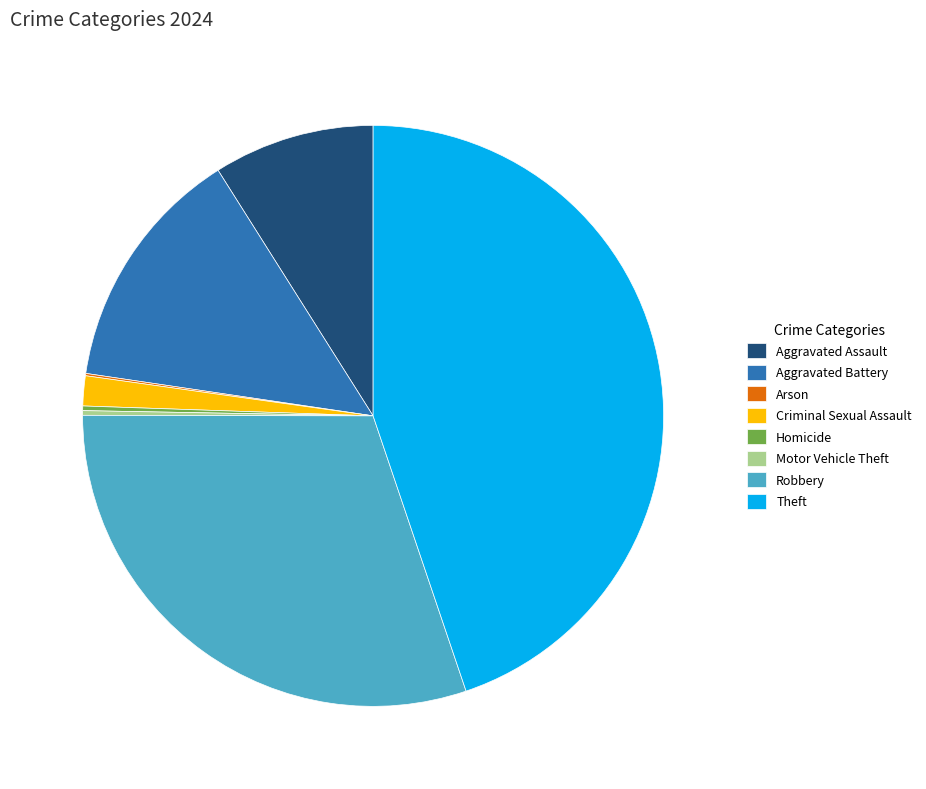

Combined, do Aggravated Battery and Theft account for over 50%?

Yes